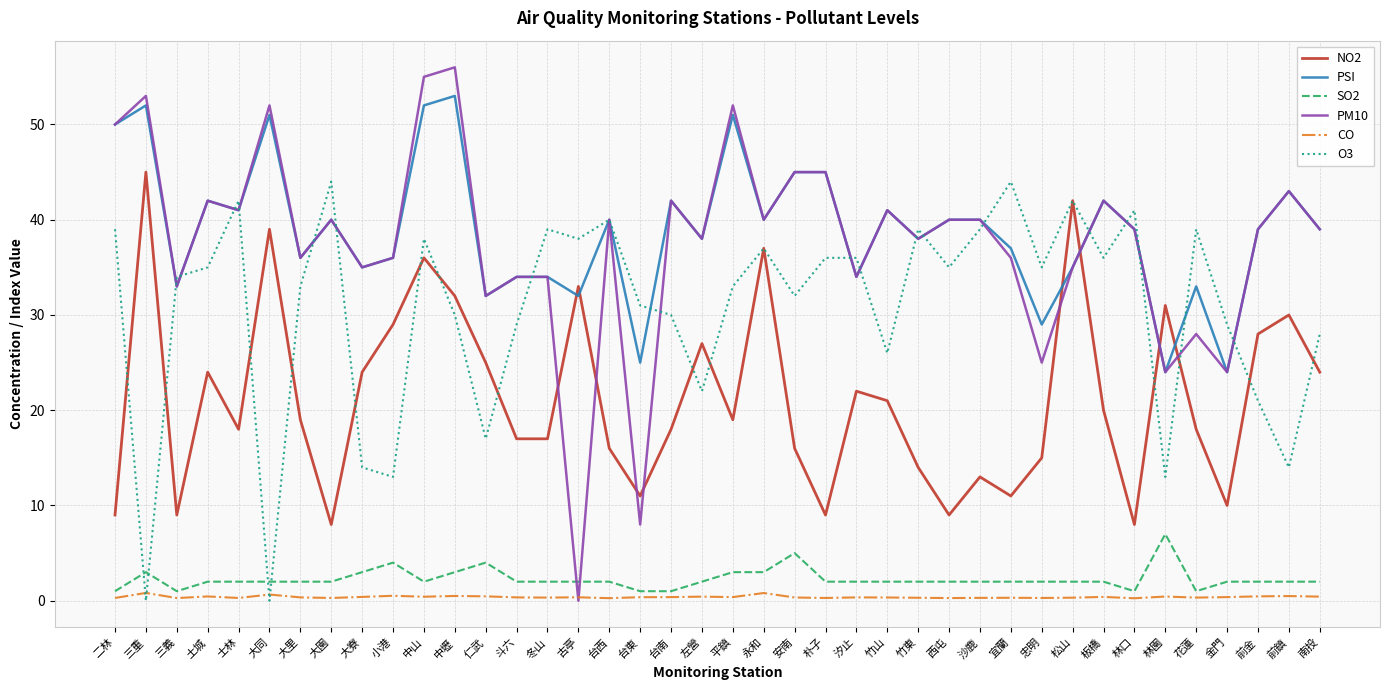

Which category has the highest value in the PSI series?

中壢